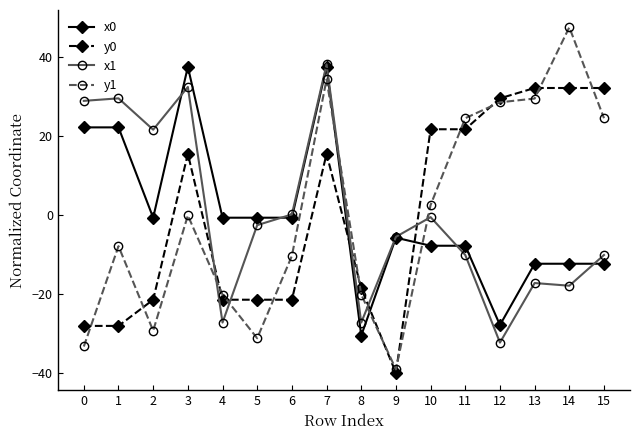

What is the difference between the maximum and minimum values in the y0 series?

72.2